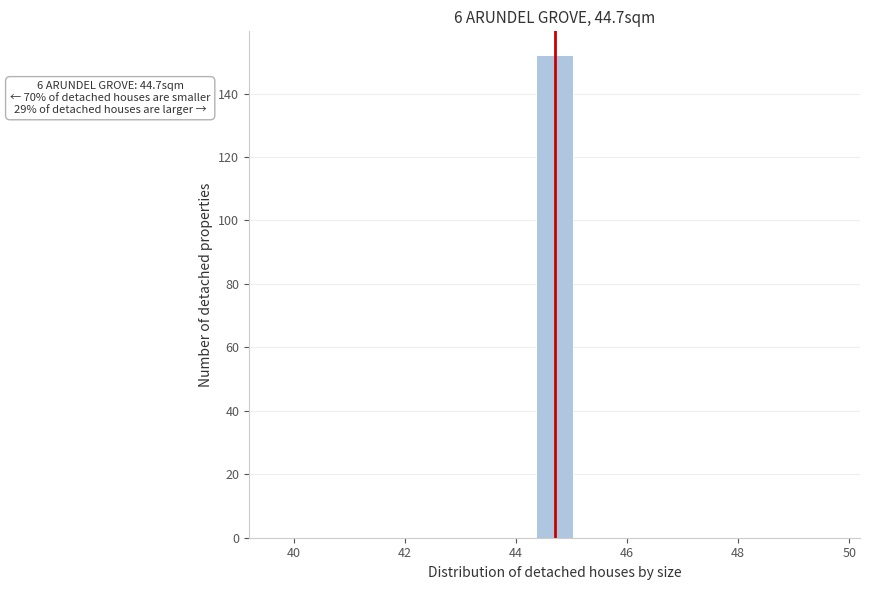

Read against the x-axis, roughly where is the centre of the tallest bar?

44.8